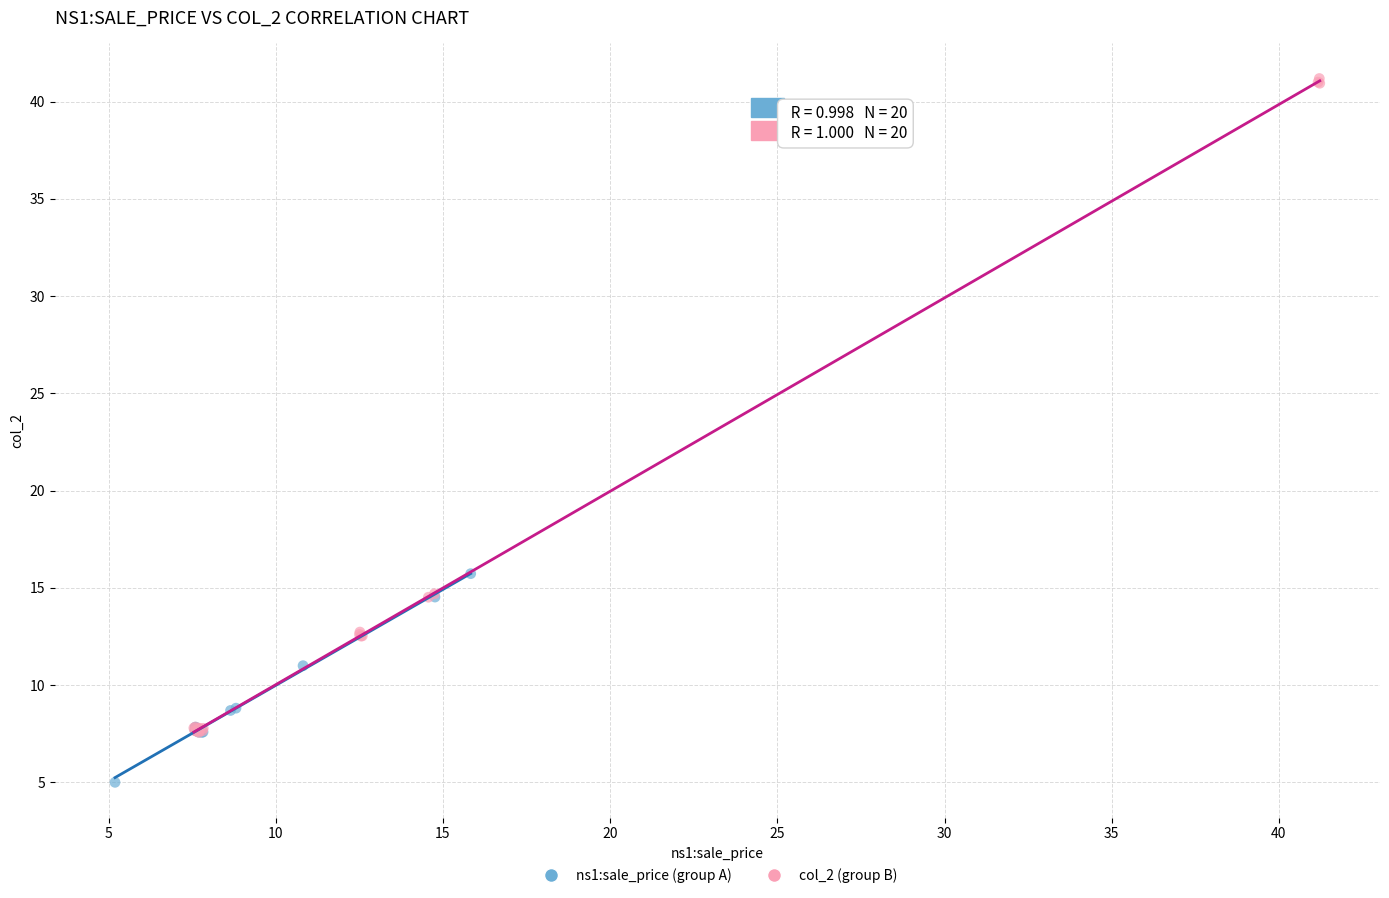

Which series has the widest spread of Y values?

col_2 (group B)